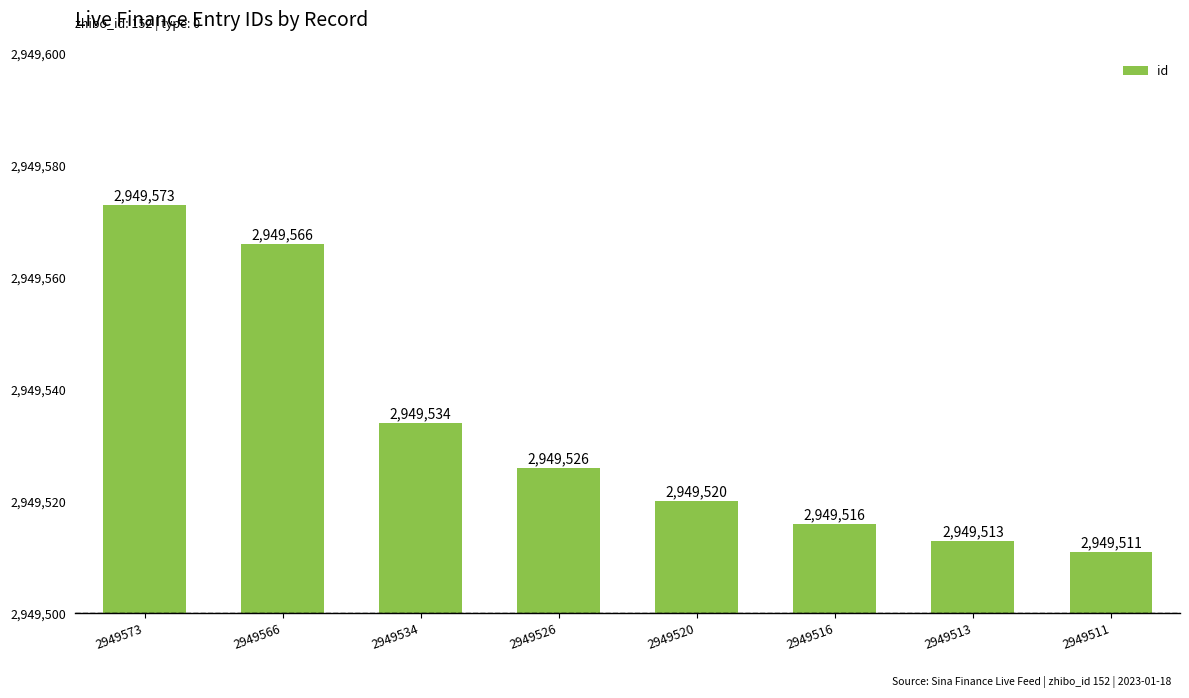

Reading right to left, extract all data points from this chart.

2949511	2949513	2949516	2949520	2949526	2949534	2949566	2949573